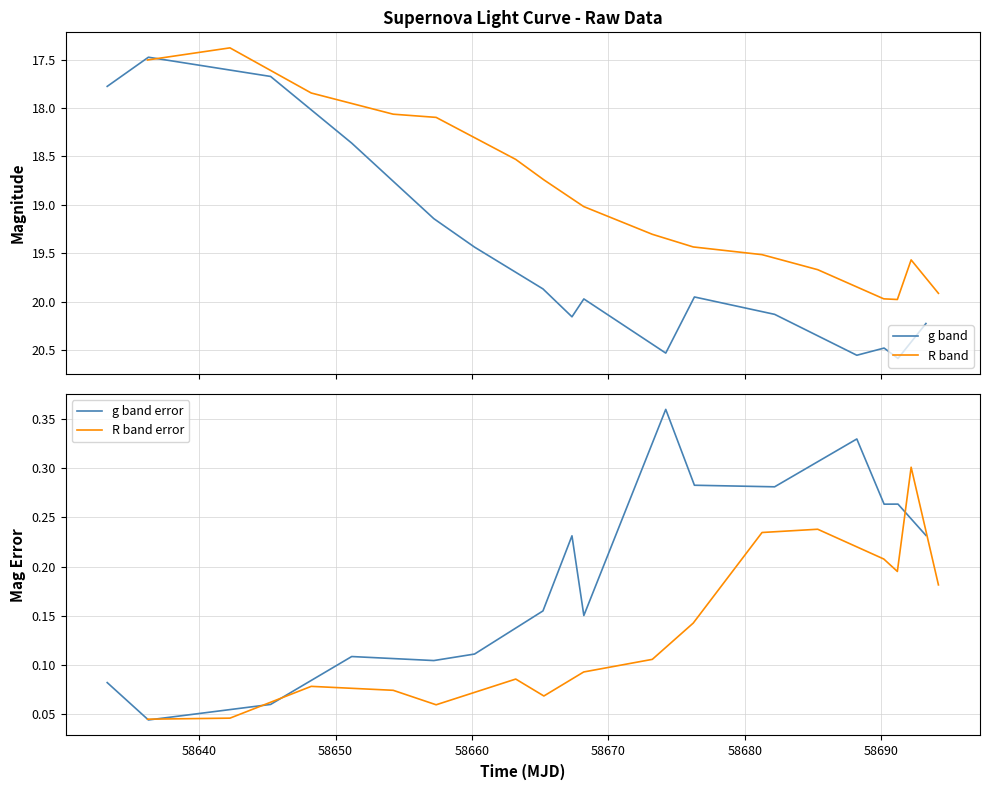

What is the difference between the maximum and minimum values in the g band error series?

0.3